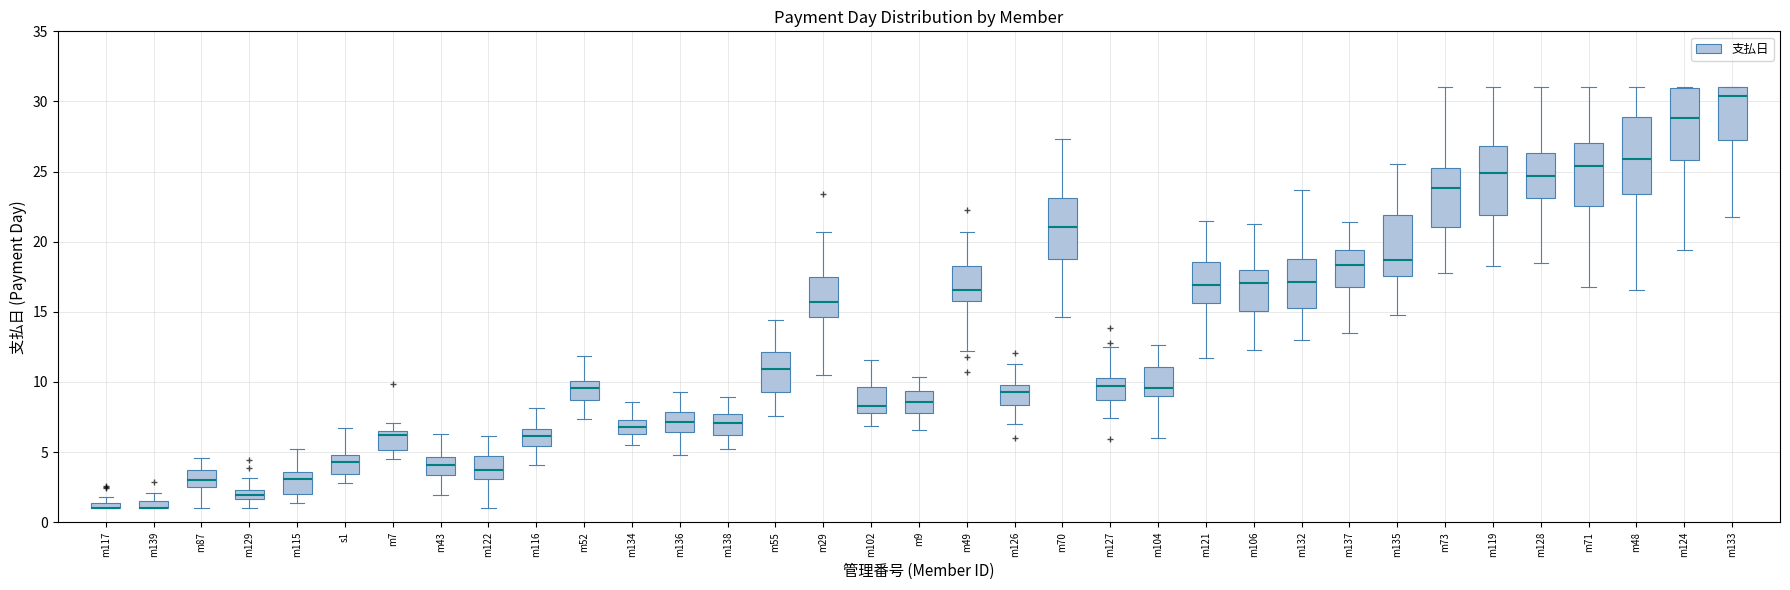

Where does the median line of the box for m137 sit on the y-axis? The values are not printed on the chart, so give them approximately, as read against the axis.

18.5